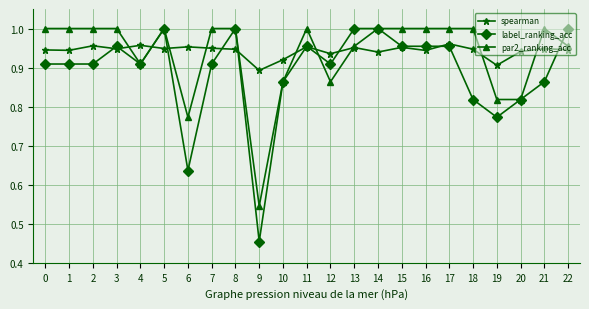

True or false: label_ranking_acc has a value of 1.6 at 15.

False